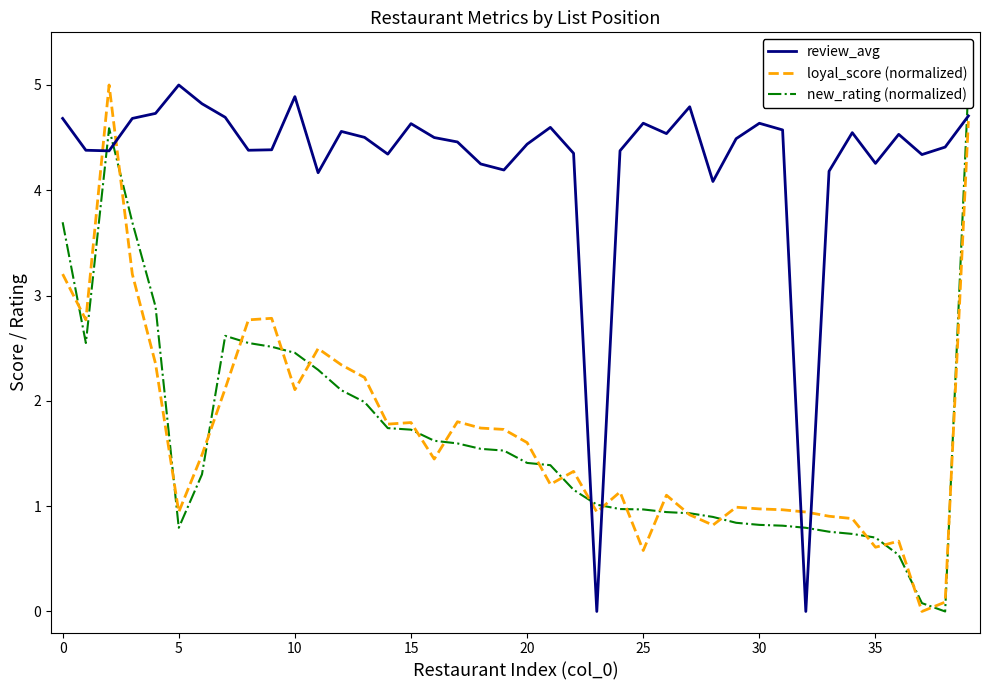

The review_avg series shows 7.9 at 5. True or false?

False